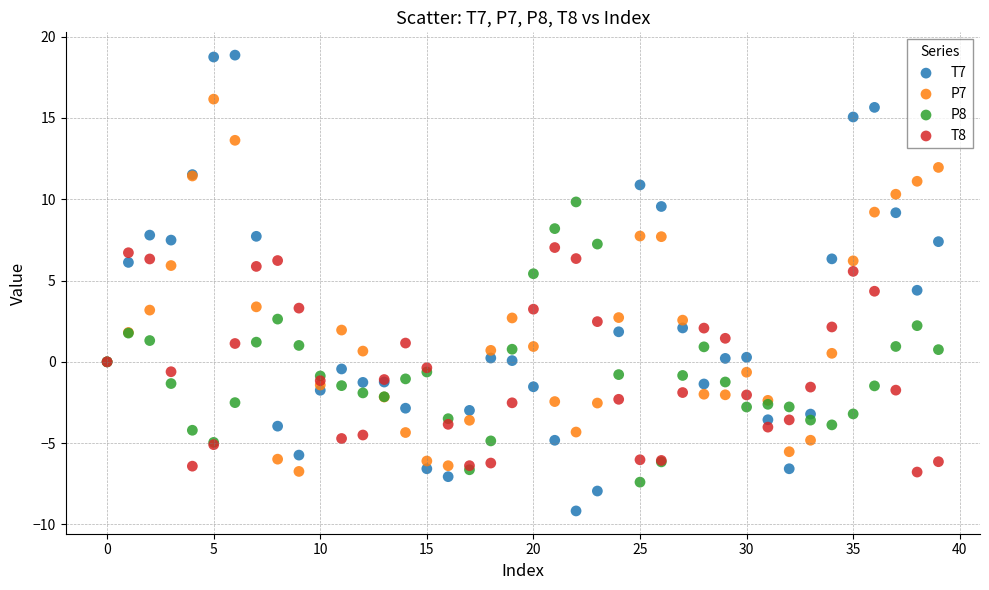

Which series contains the lowest Y value?

T7